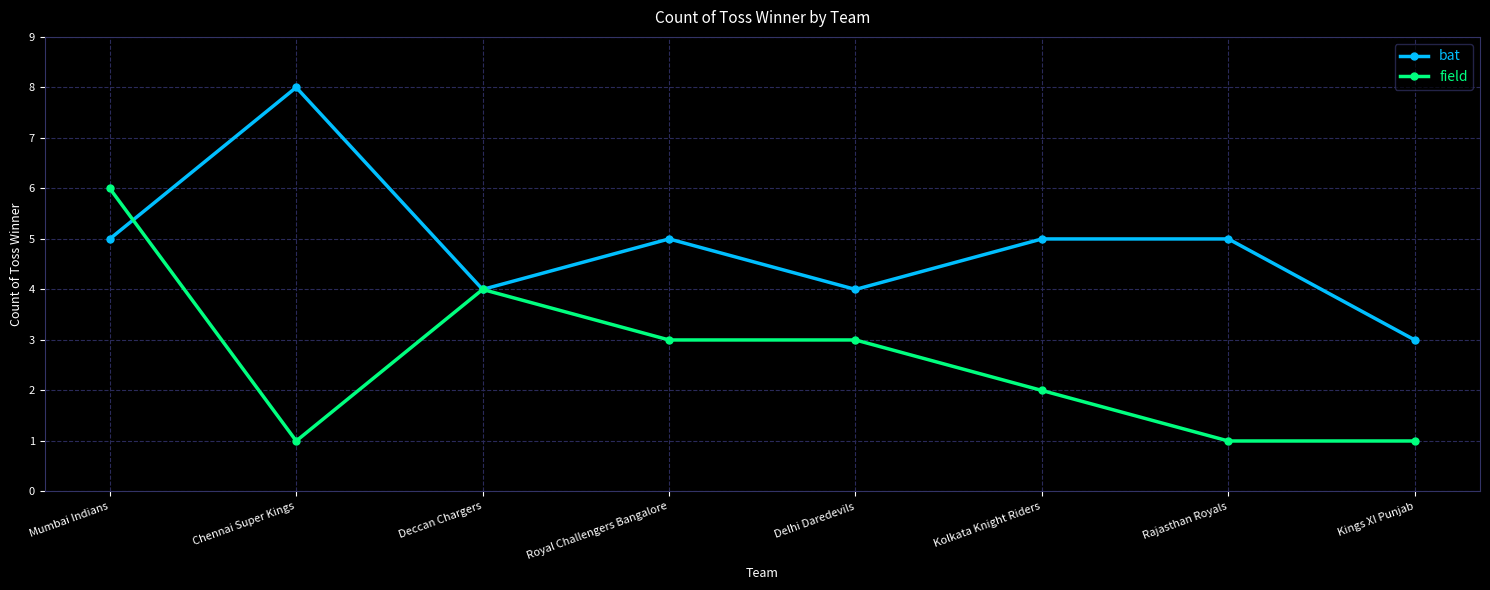

What value does the bat series have at Rajasthan Royals?

5